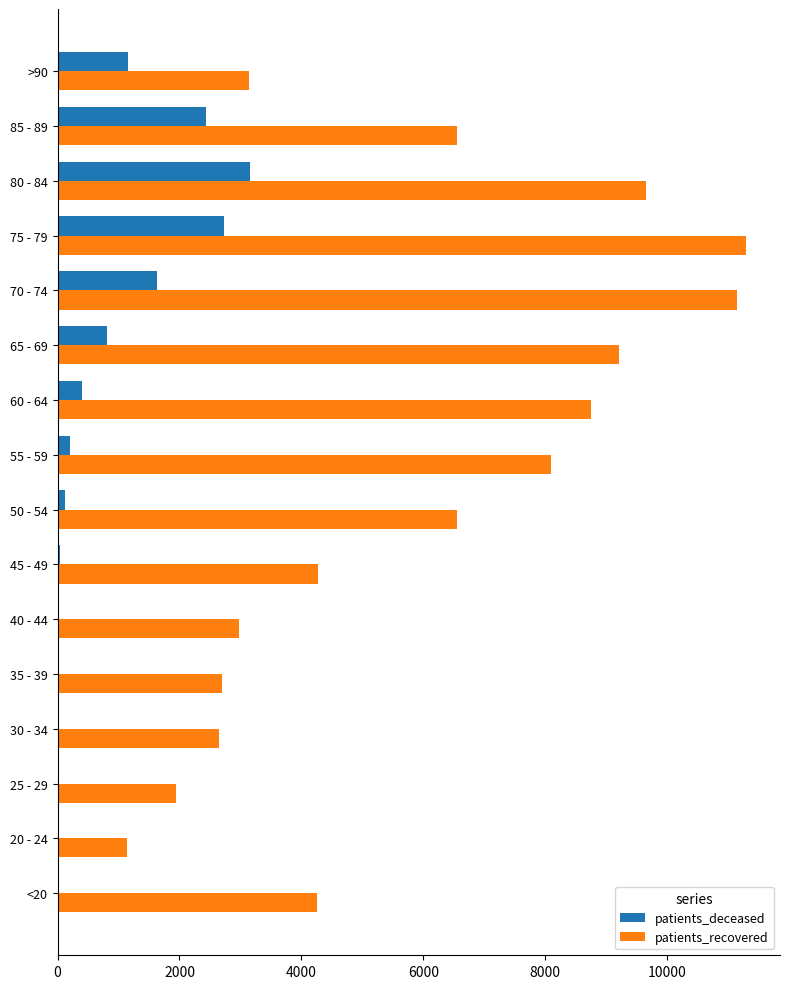

Is the value of patients_recovered at 25 - 29 greater than the value of patients_deceased at 40 - 44?

Yes